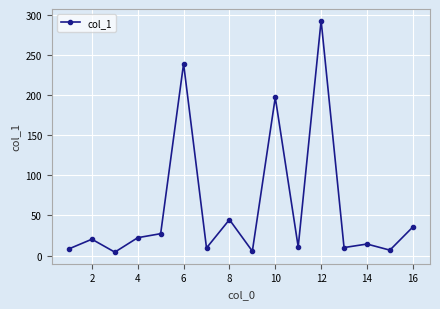

What is the value of the 5th point from the left?

27.2